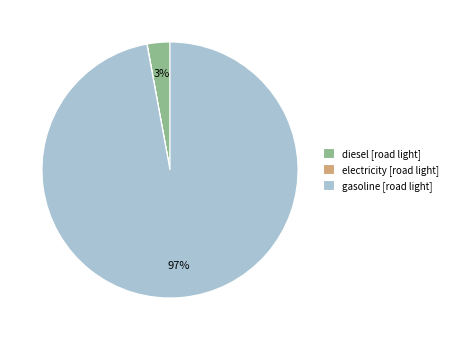

The gasoline [road light] slice represents 97% of the pie. True or false?

True